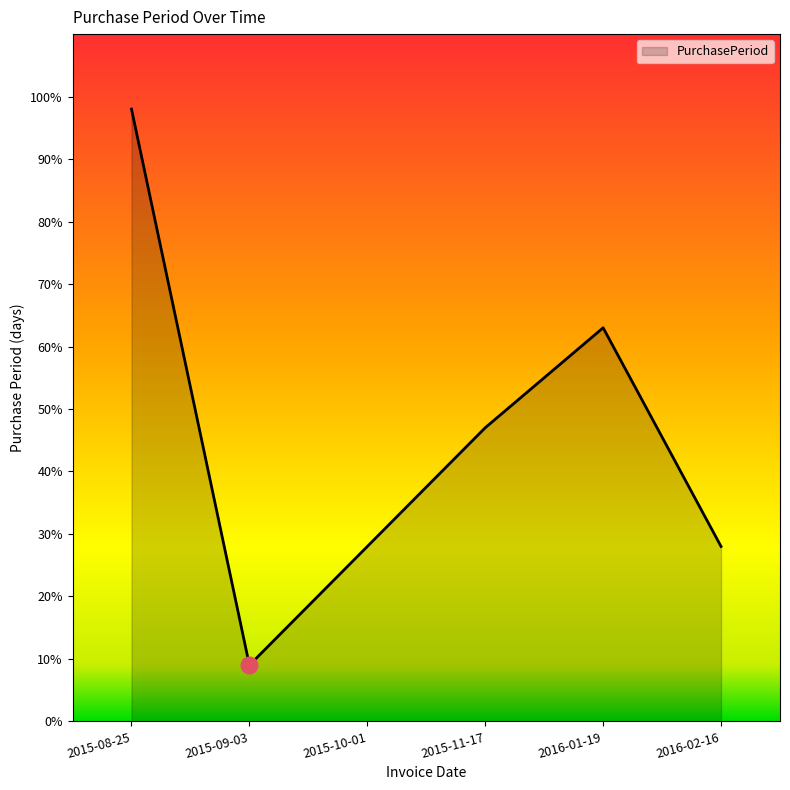

How many interior local valleys (lower than both neighbors) does the data have?

1